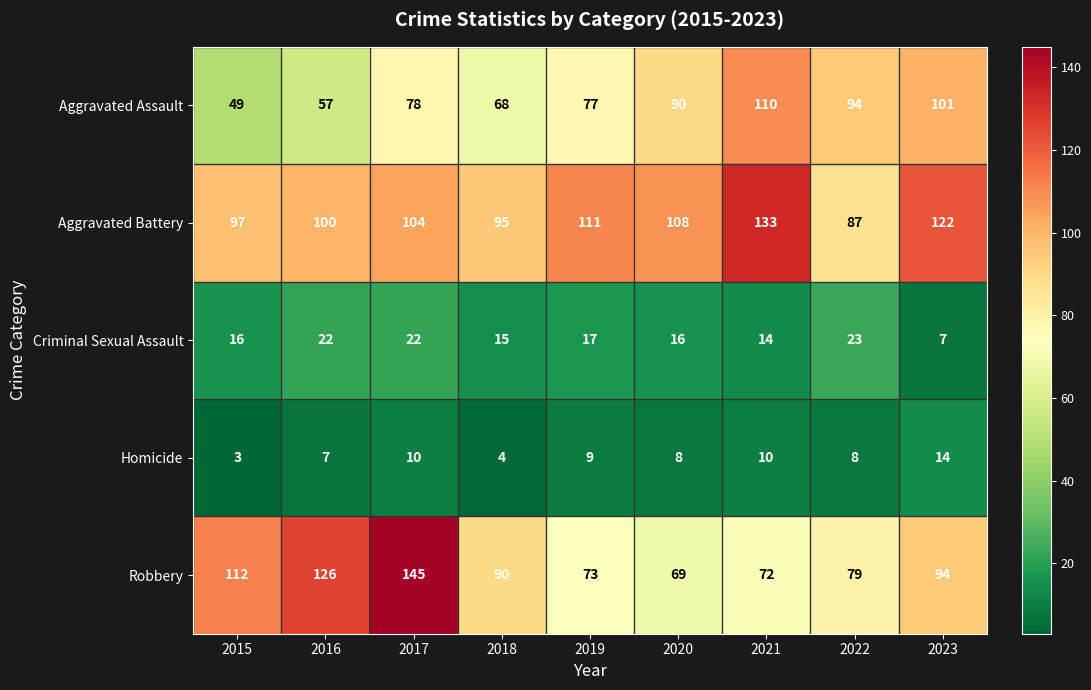

What is the minimum value shown in the chart?

3